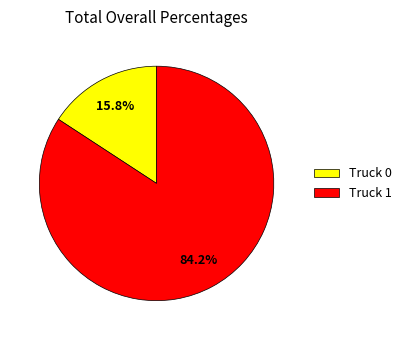

Combined, what portion of the pie is Truck 1 and Truck 0?

100.0%